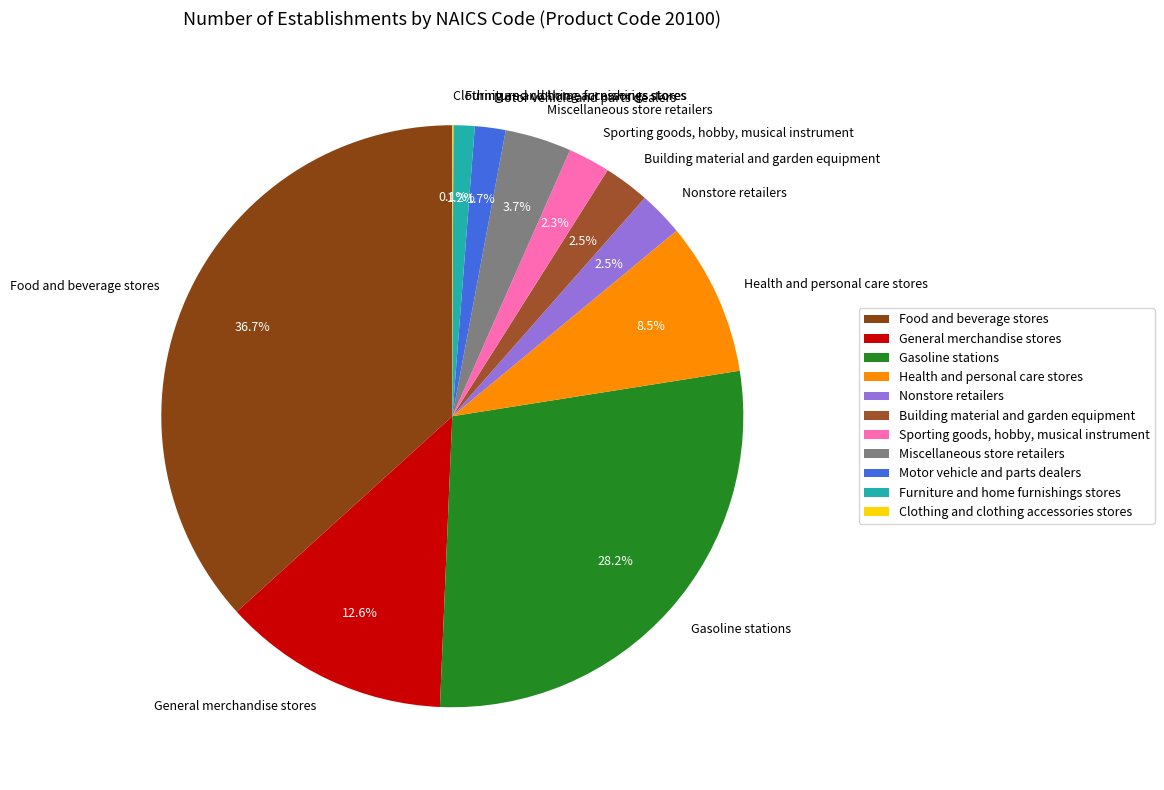

True or false: Nonstore retailers accounts for 8% of the total.

False